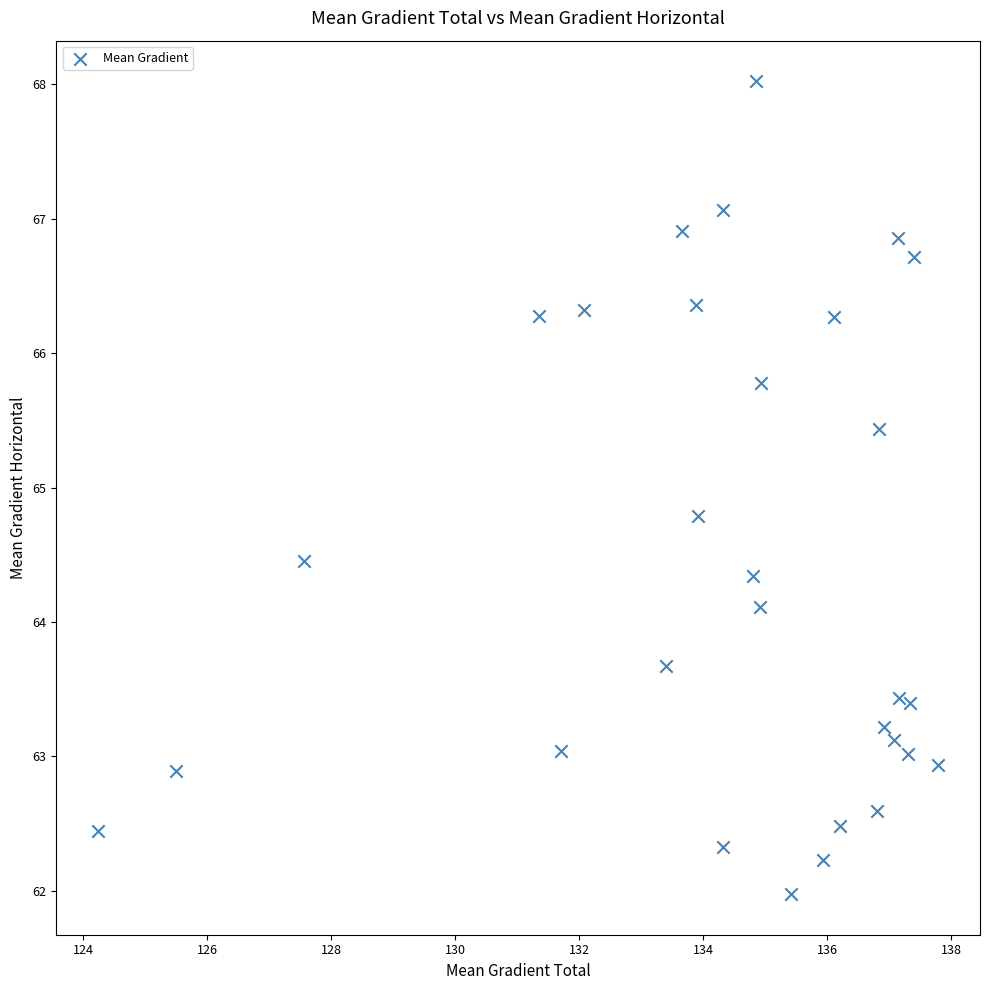

What Y value in the scatter plot is closest to 64?

64.1